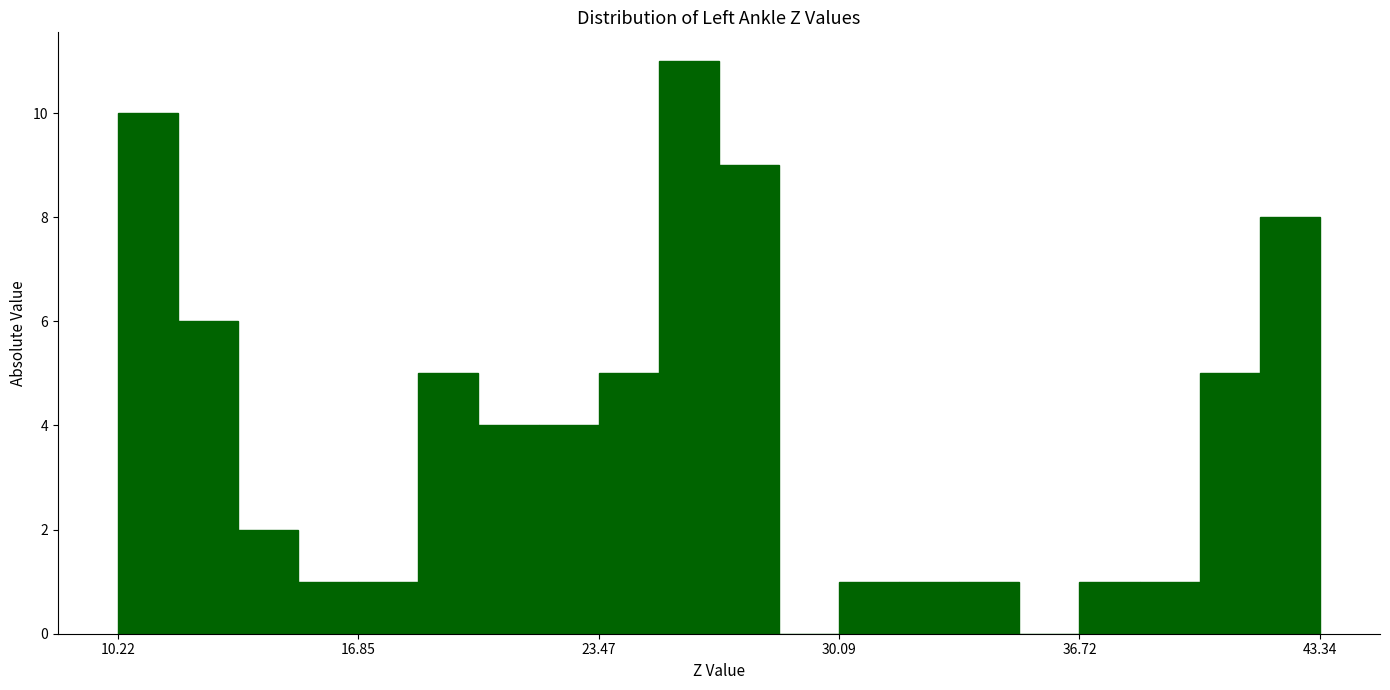

Read against the x-axis, roughly where is the centre of the tallest bar?

26